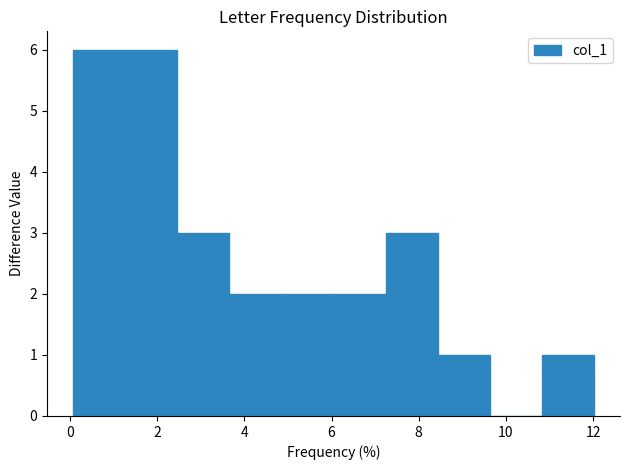

Reading left to right, list every bar in this chart as the range it spans on the x-axis followed by its height. Neither the bar edges nor the heights are printed on the chart, so give them approximately, as read against the axes.

0.0 to 1.2: 6
1.2 to 2.4: 6
2.4 to 3.6: 3
3.6 to 4.8: 2
4.8 to 6.0: 2
6.0 to 7.2: 2
7.2 to 8.4: 3
8.4 to 9.6: 1
9.6 to 10.8: 0
10.8 to 12.0: 1